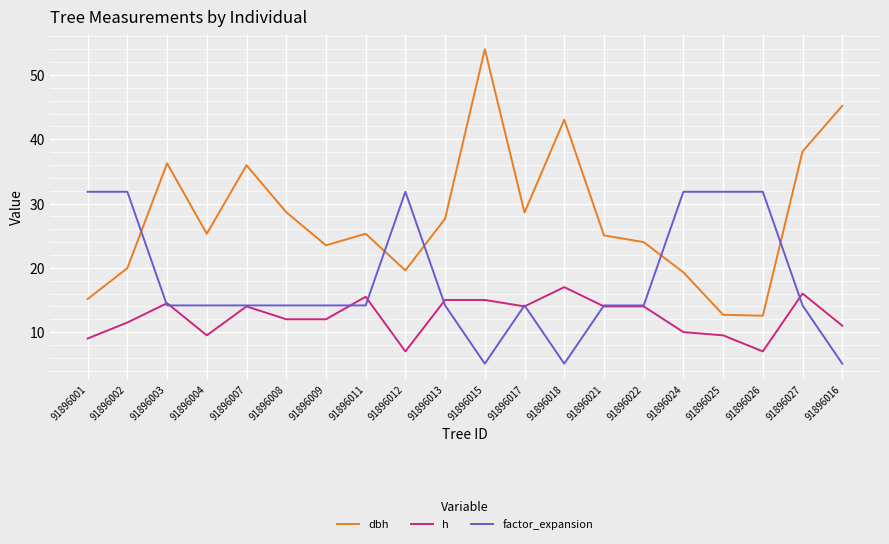

List the series in order of their peak value, lowest first.

h, factor_expansion, dbh